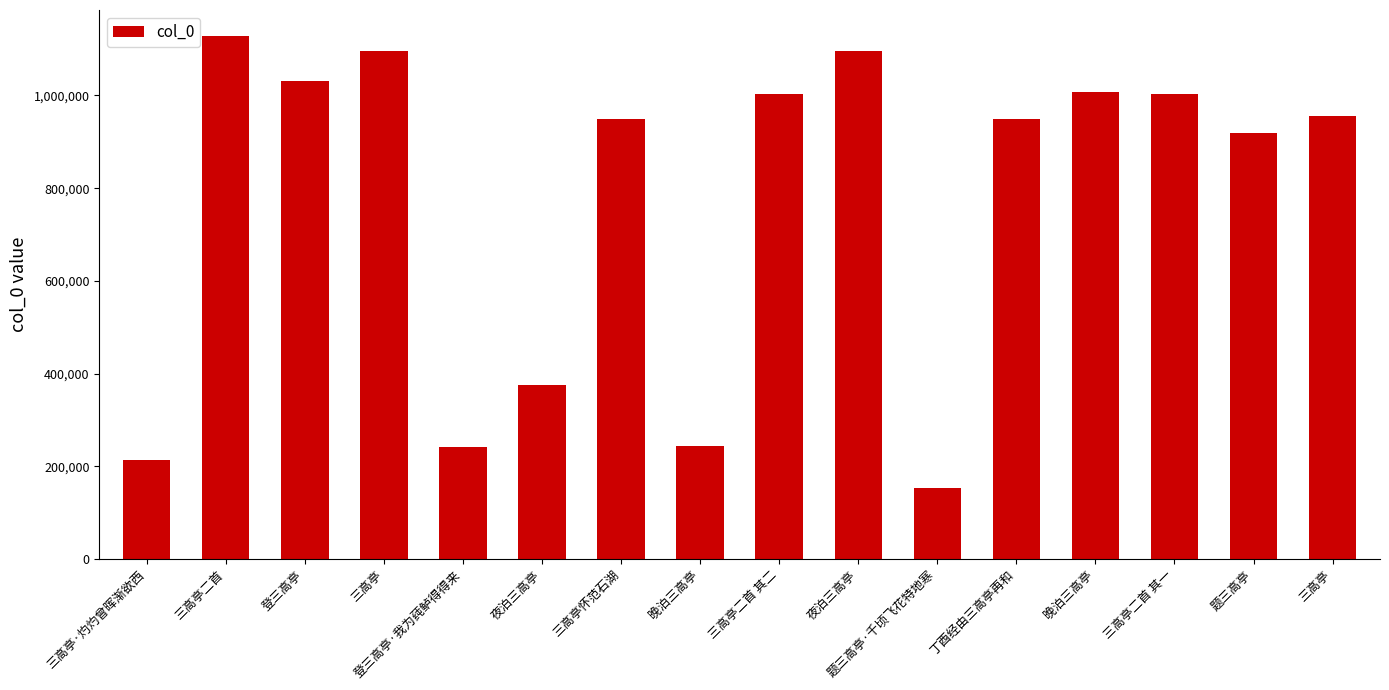

List the labels in order of value, smallest first.

题三高亭·千顷飞花特地寒, 三高亭·灼灼曾晖渐欲西, 登三高亭·我为莼鲈得得来, 晚泊三高亭, 夜泊三高亭, 题三高亭, 丁酉经由三高亭再和, 三高亭怀范石湖, 三高亭, 三高亭二首 其二, 三高亭二首 其一, 晚泊三高亭, 登三高亭, 夜泊三高亭, 三高亭, 三高亭二首